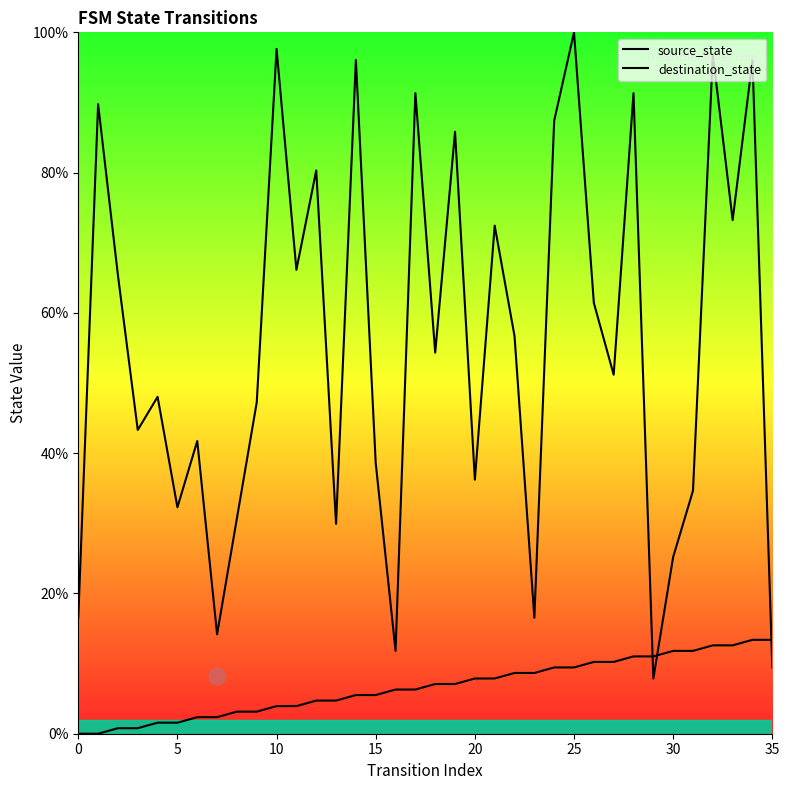

What is the lowest value of the destination_state series?

7.9